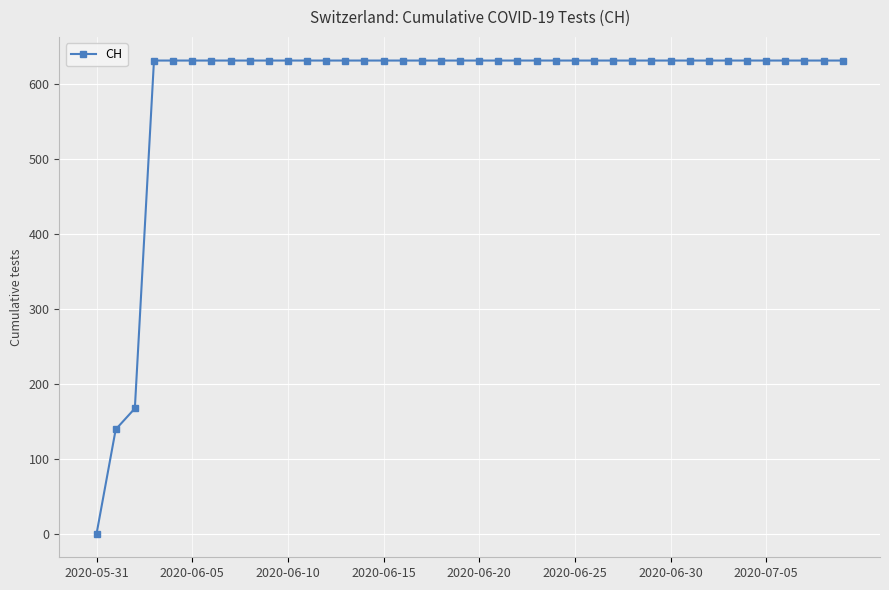

Does the chart display data point markers on the line(s)?

Yes